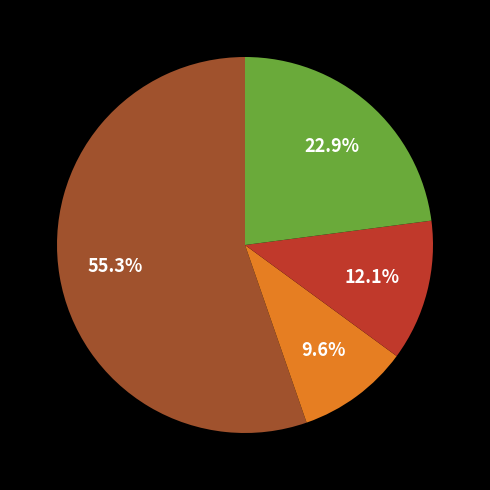

Is there a majority slice in this chart?

Yes